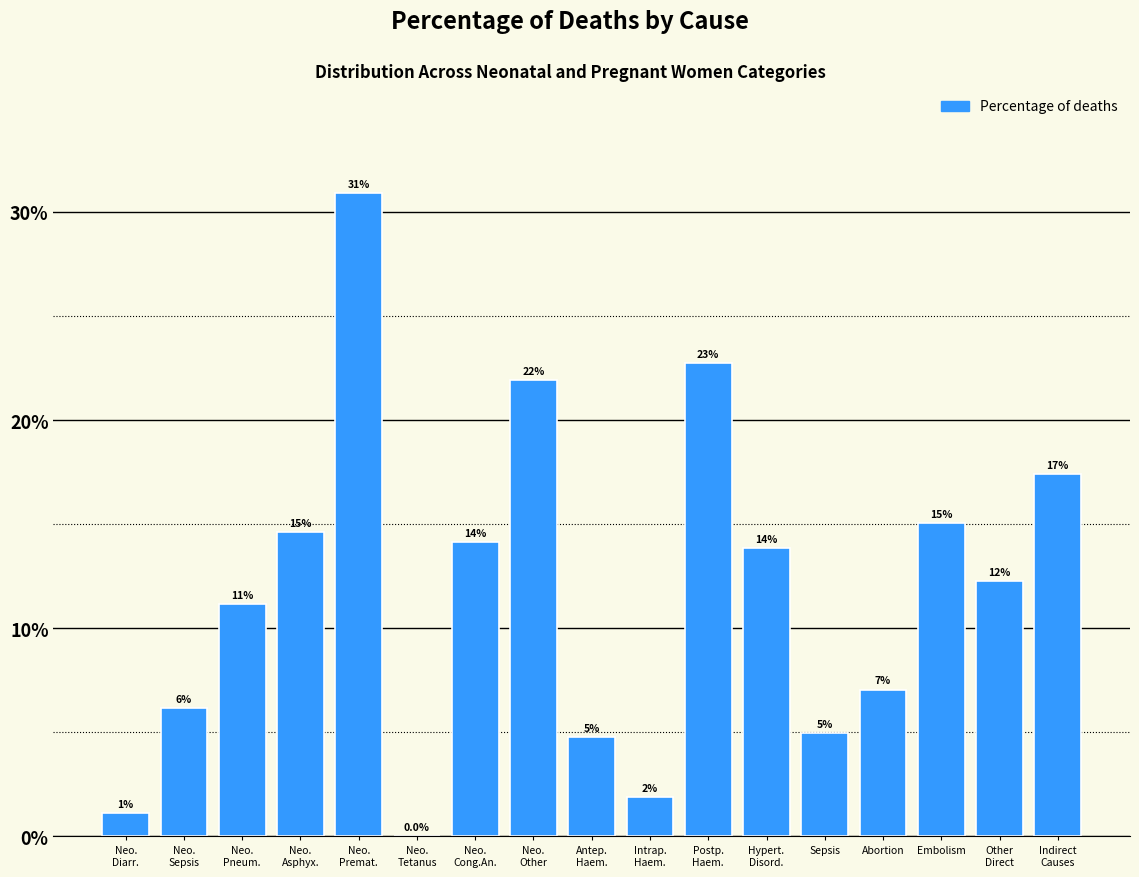

Are the bars horizontal?

No